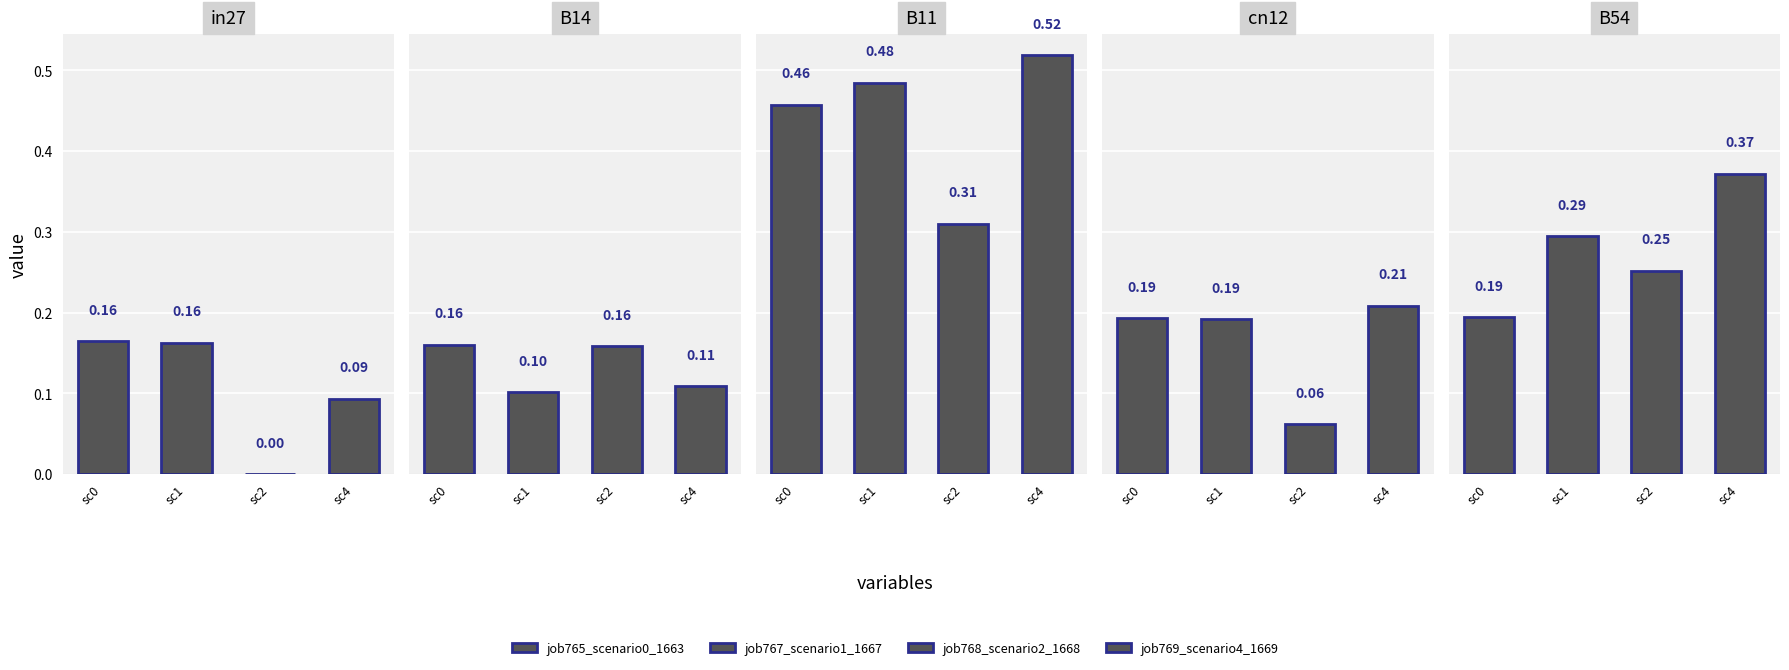

Which series has the largest range (max minus min)?

B11